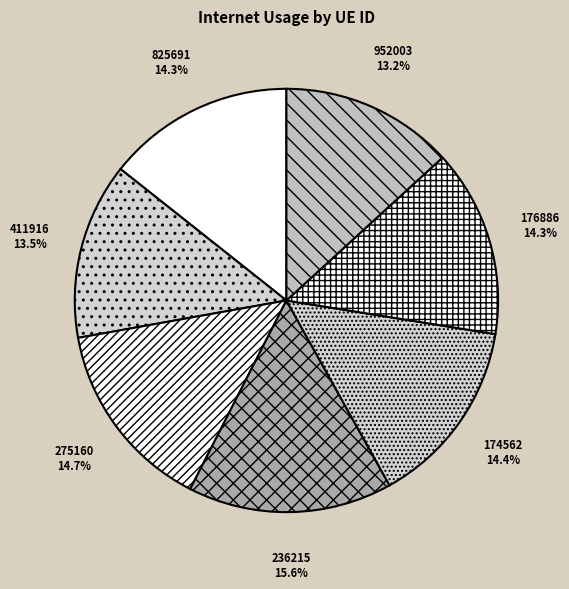

Approximately how many times larger is the value at 952003 compared to 176886?

0.9